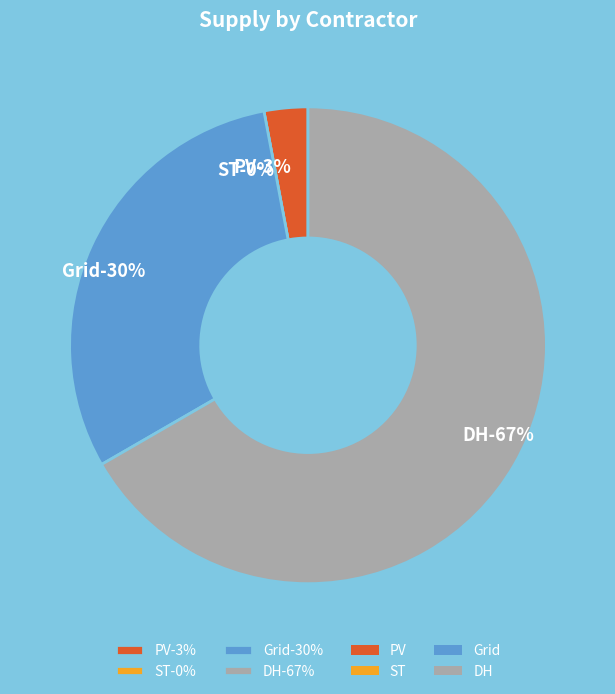

Is DH the majority of the pie?

Yes